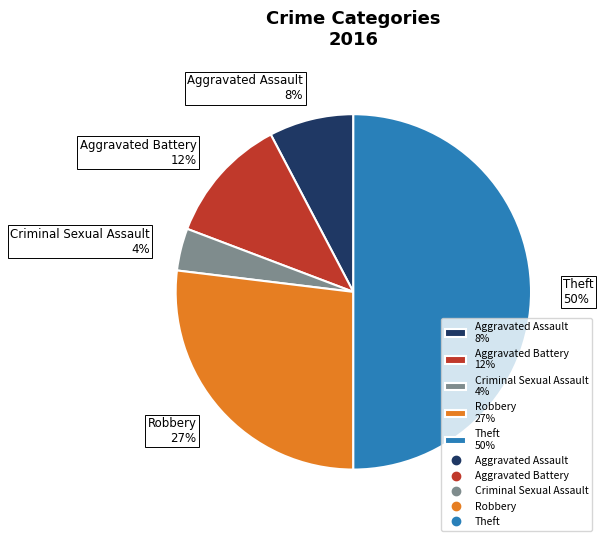

To the nearest percent, what portion does Criminal Sexual Assault represent?

4%